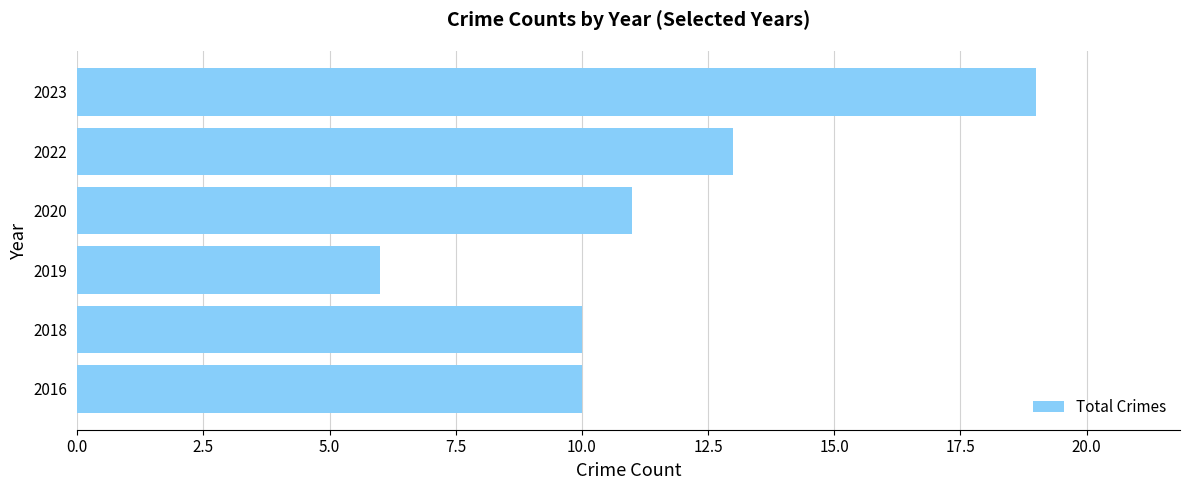

Between 2018 and 2019, which is larger?

2018